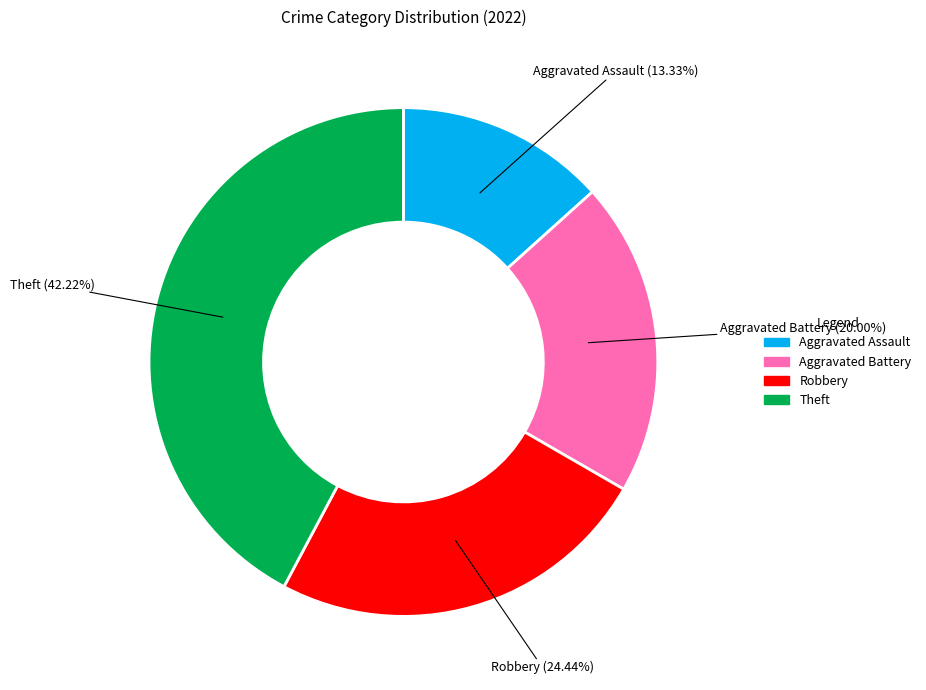

What percentage is the Robbery slice, to the nearest percent?

24%